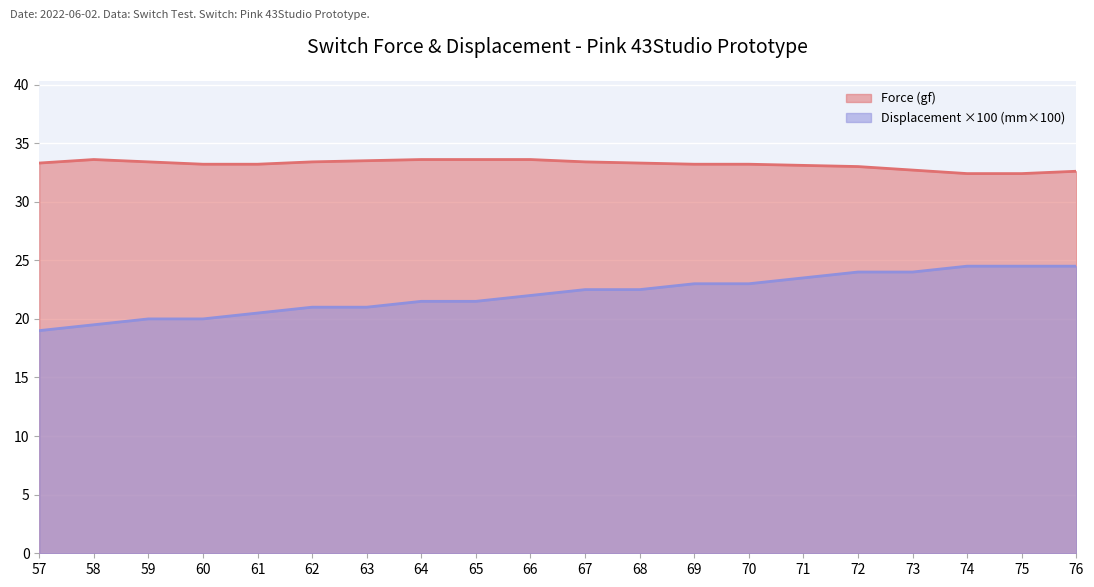

Where is Force (gf) nearest to the value 33?

72